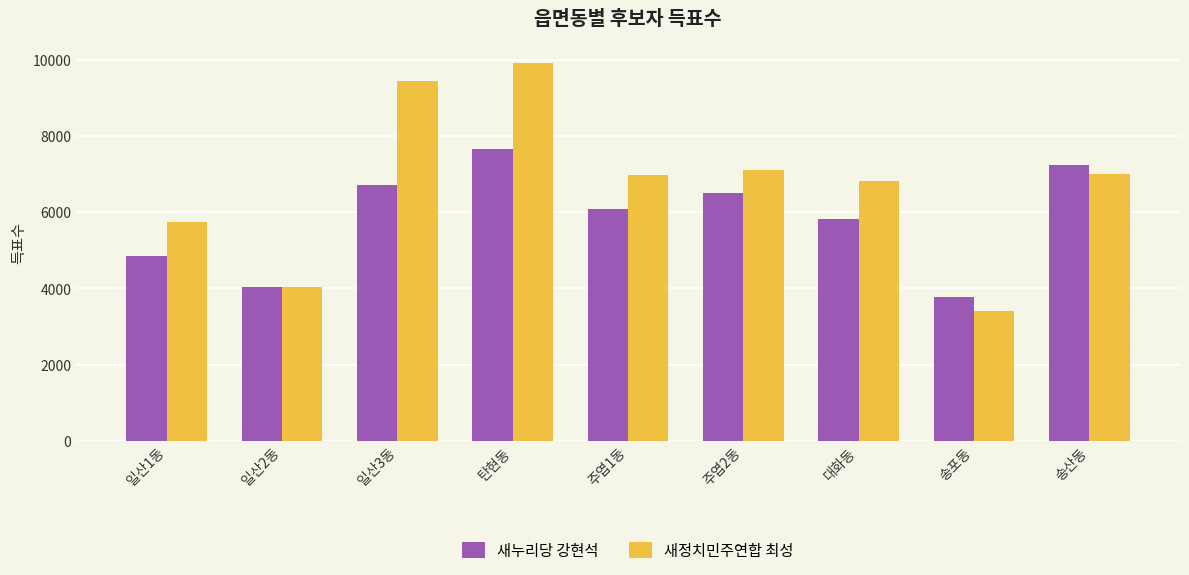

The 새정치민주연합 최성 series shows 9924 at 탄현동. True or false?

True